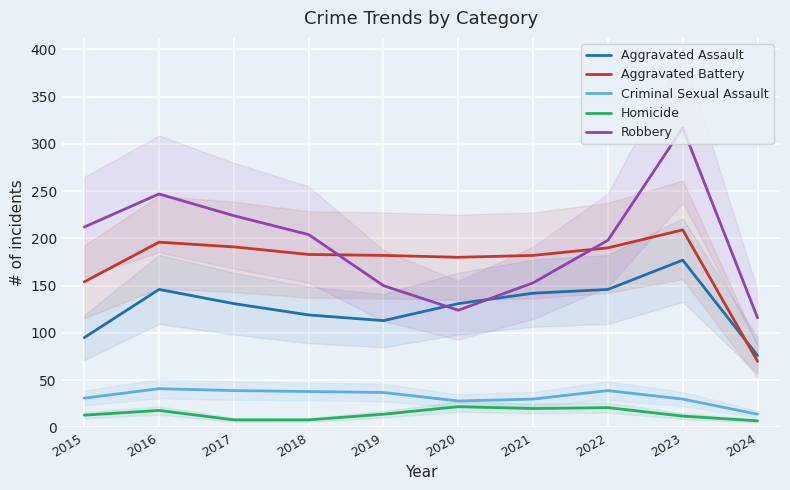

Is it true that Aggravated Battery equals 315 at 2017?

False